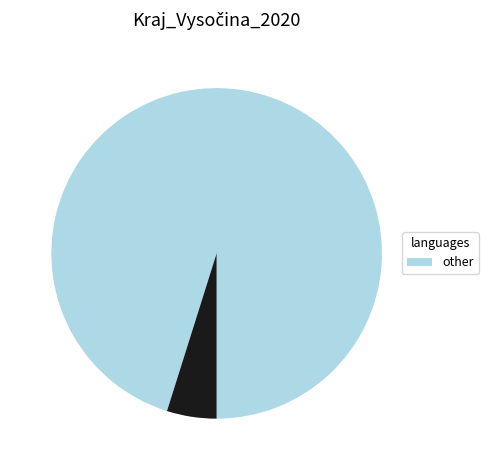

Is there a majority slice in this chart?

Yes